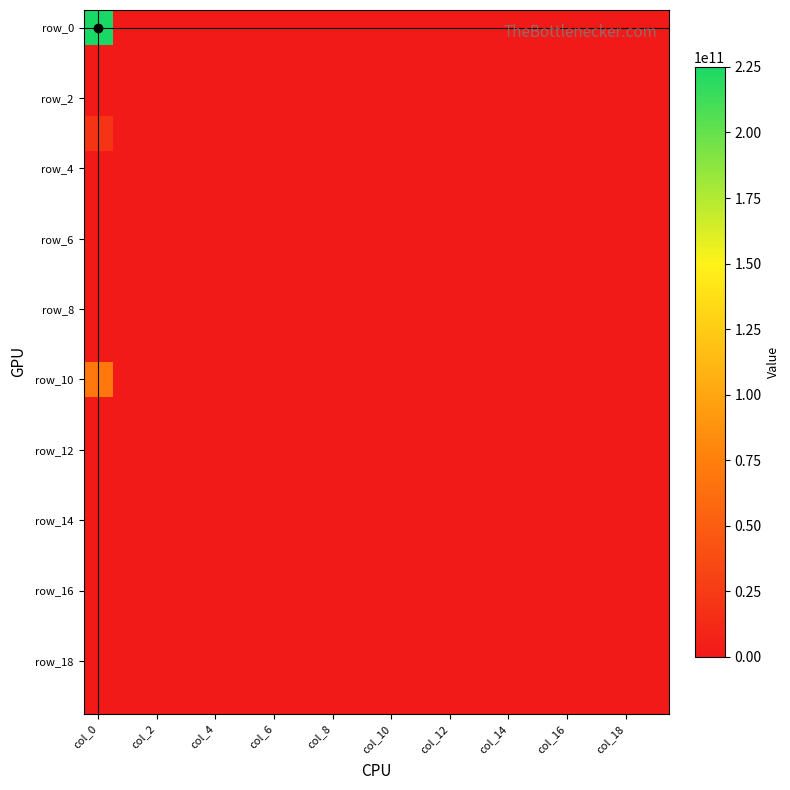

At how many categories does at least one series exceed 50237943731?

1